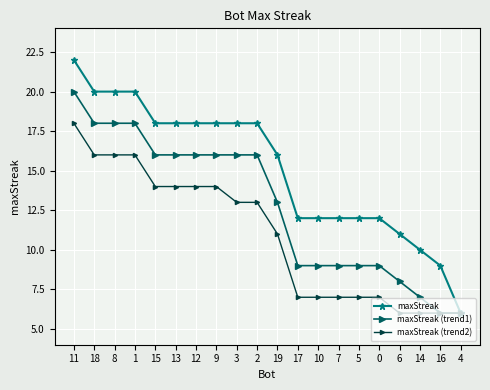

Does the chart have visible grid lines?

Yes